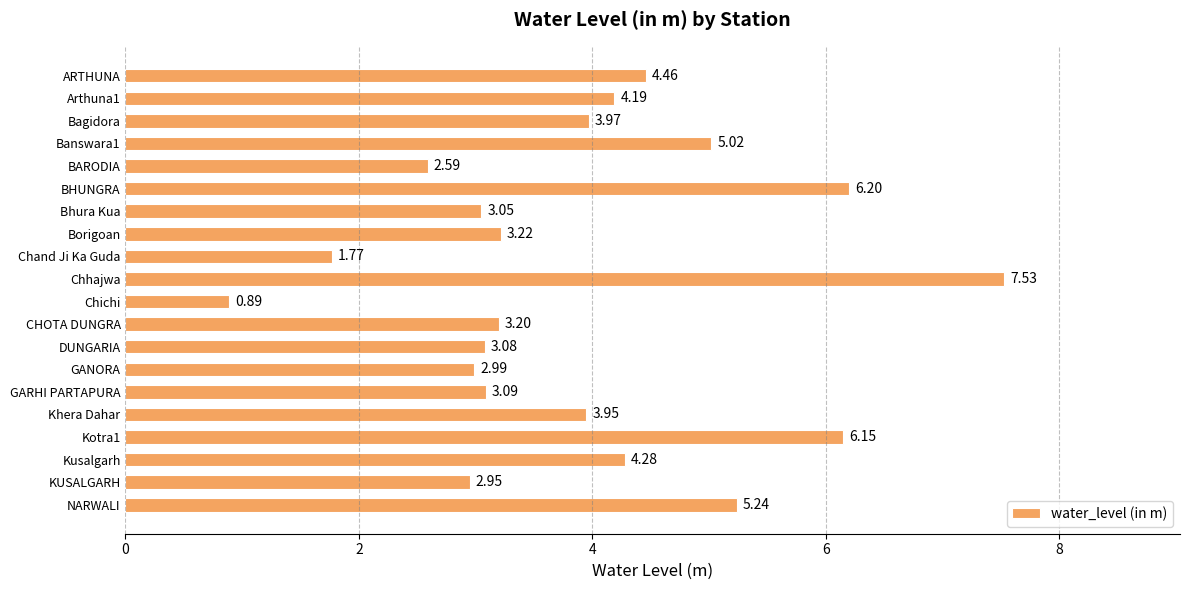

At which label is the value closest to 4?

Bagidora